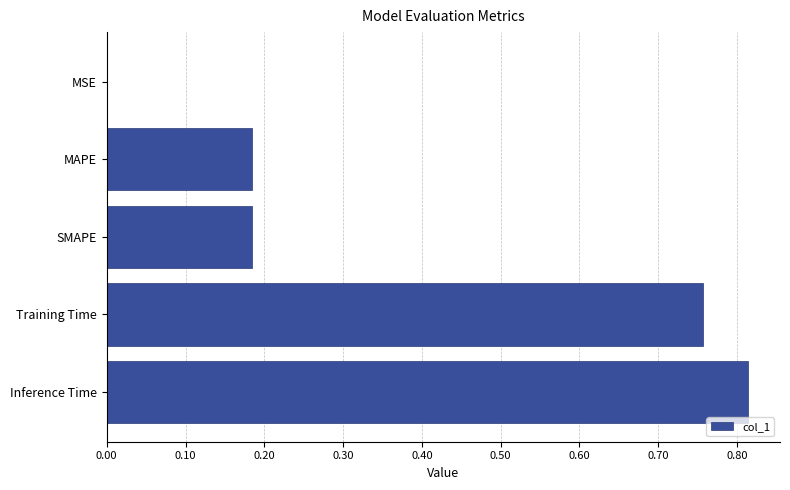

What is the sum of the values at SMAPE and Inference Time?

1.0